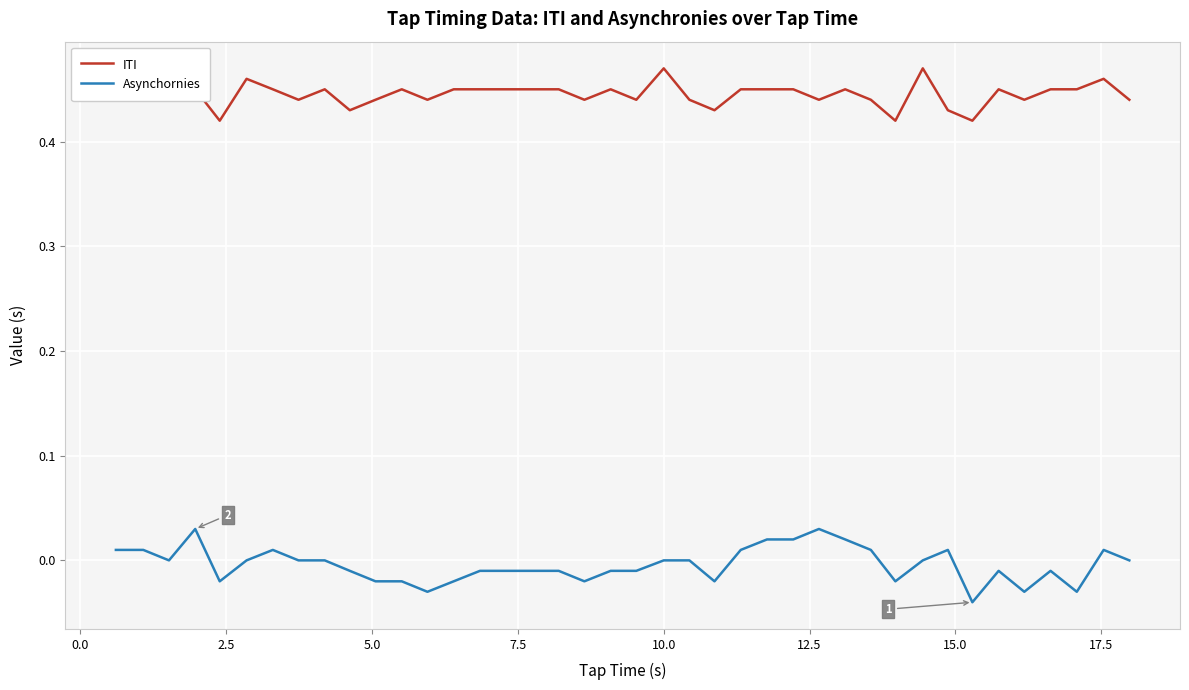

Is the value of ITI at 17.5 greater than the value of Asynchornies at 36?

Yes